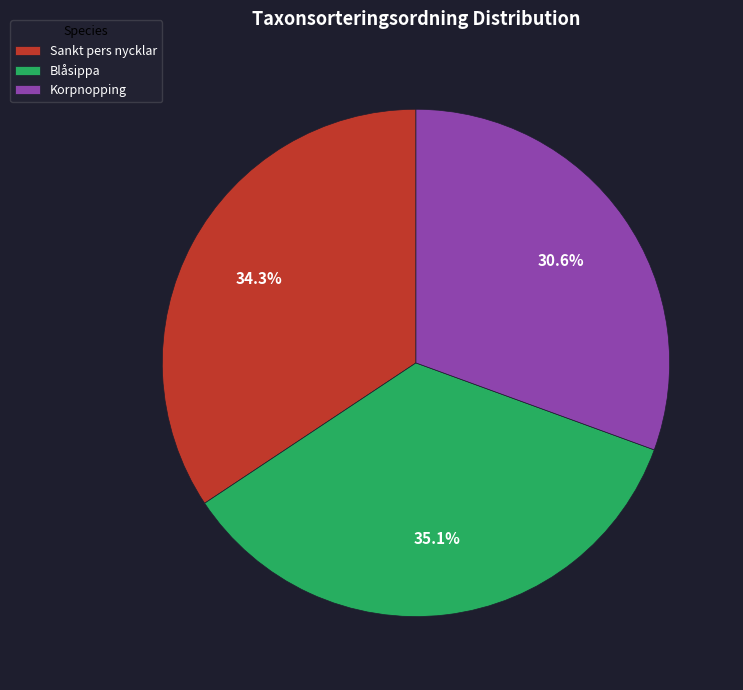

Rank the categories by value from lowest to highest.

Korpnopping, Sankt pers nycklar, Blåsippa